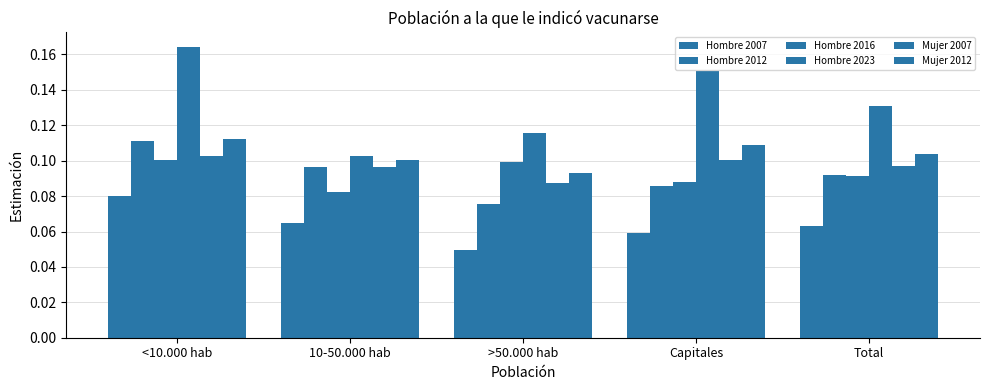

What is the spread (max minus min) of values at Total?

0.1